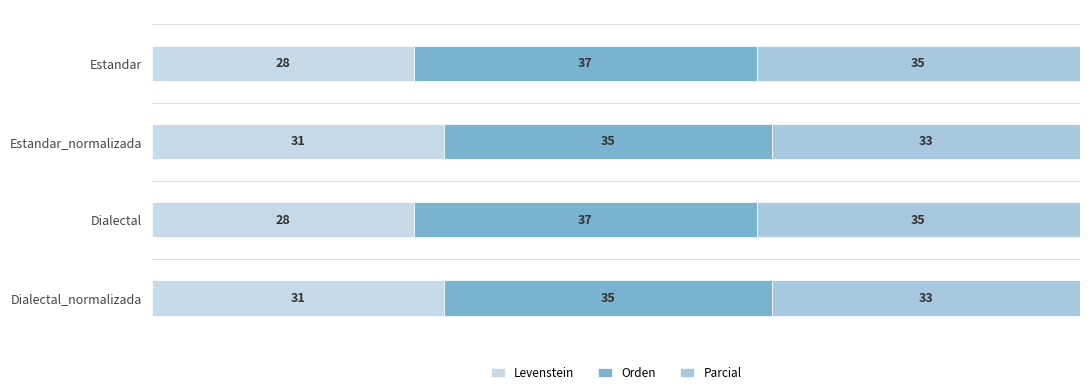

How many series are shown in this chart?

3